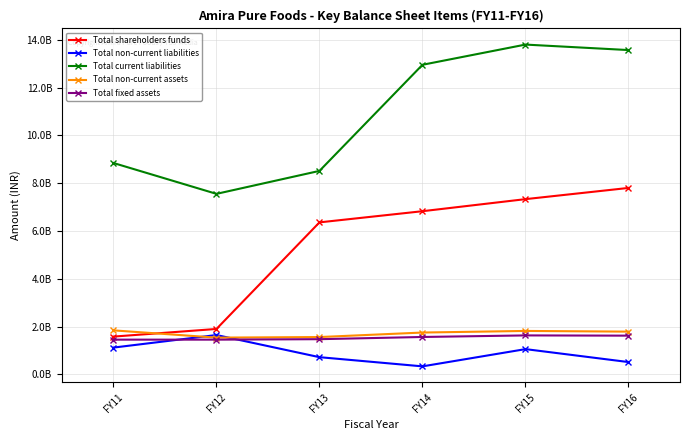

Reading right to left, extract all data points from this chart.

Total shareholders funds: FY16=7799624750	FY15=7330824750	FY14=6826125000	FY13=6359125000	FY12=1900800000	FY11=1581300000
Total non-current liabilities: FY16=516000000	FY15=1057600000	FY14=336500000	FY13=720600000	FY12=1646500000	FY11=1121600000
Total current liabilities: FY16=13566200000	FY15=13795800000	FY14=12950700000	FY13=8512375000	FY12=7551800000	FY11=8842500000
Total non-current assets: FY16=1789024750	FY15=1818124750	FY14=1751000000	FY13=1562600000	FY12=1538400000	FY11=1841800000
Total fixed assets: FY16=1620900000	FY15=1630900000	FY14=1565400000	FY13=1473300000	FY12=1453700000	FY11=1453900000